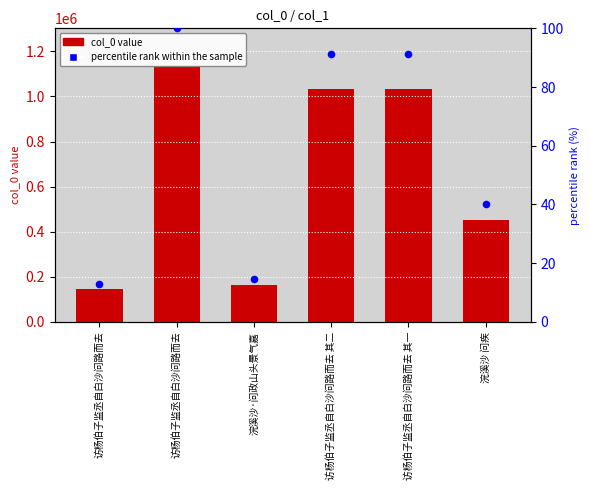

Which series contains the highest Y value?

col_0